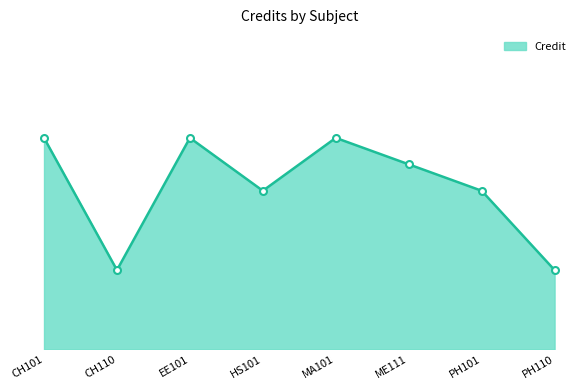

The chart shows a value of 1 at CH110. True or false?

False